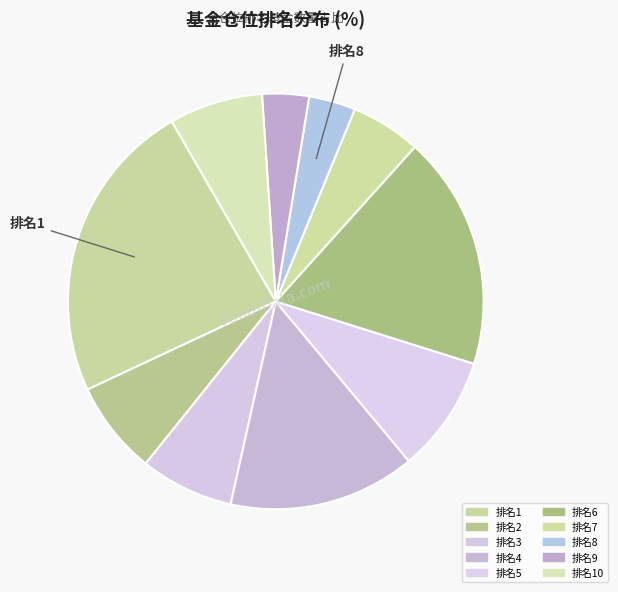

Count the number of slices in the pie.

10